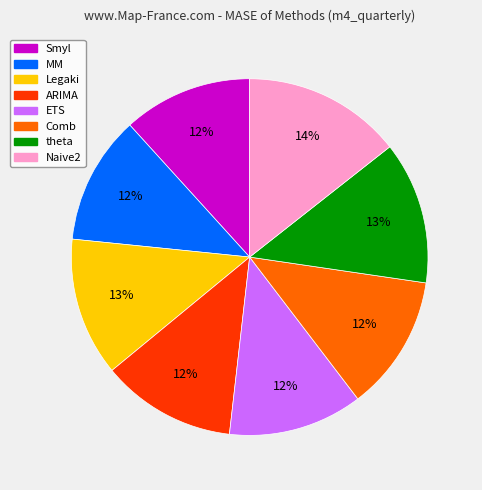

How many segments does this pie chart have?

8